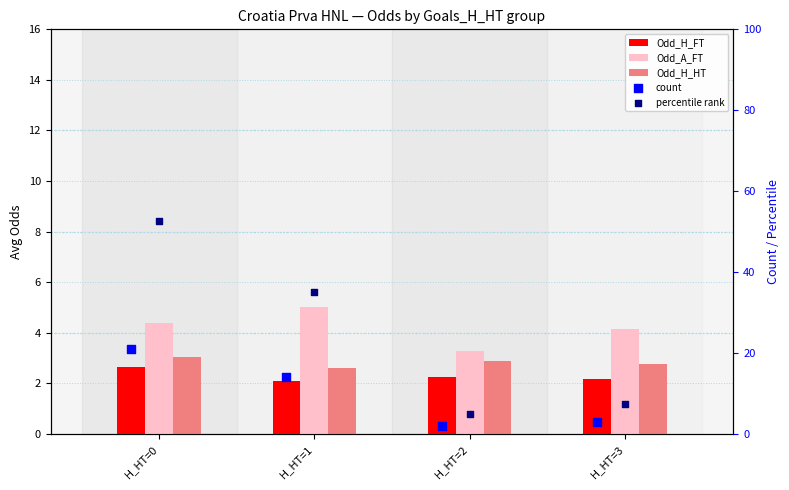

Which series has the largest total across all categories?

percentile rank